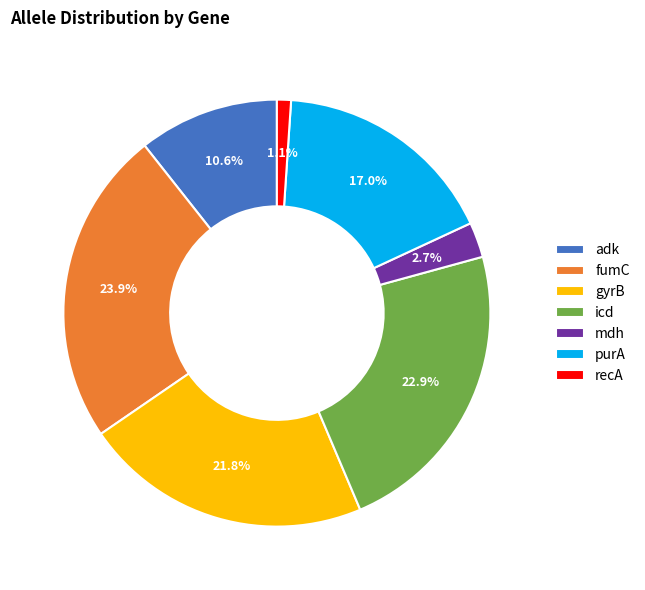

True or false: icd accounts for 17% of the total.

False